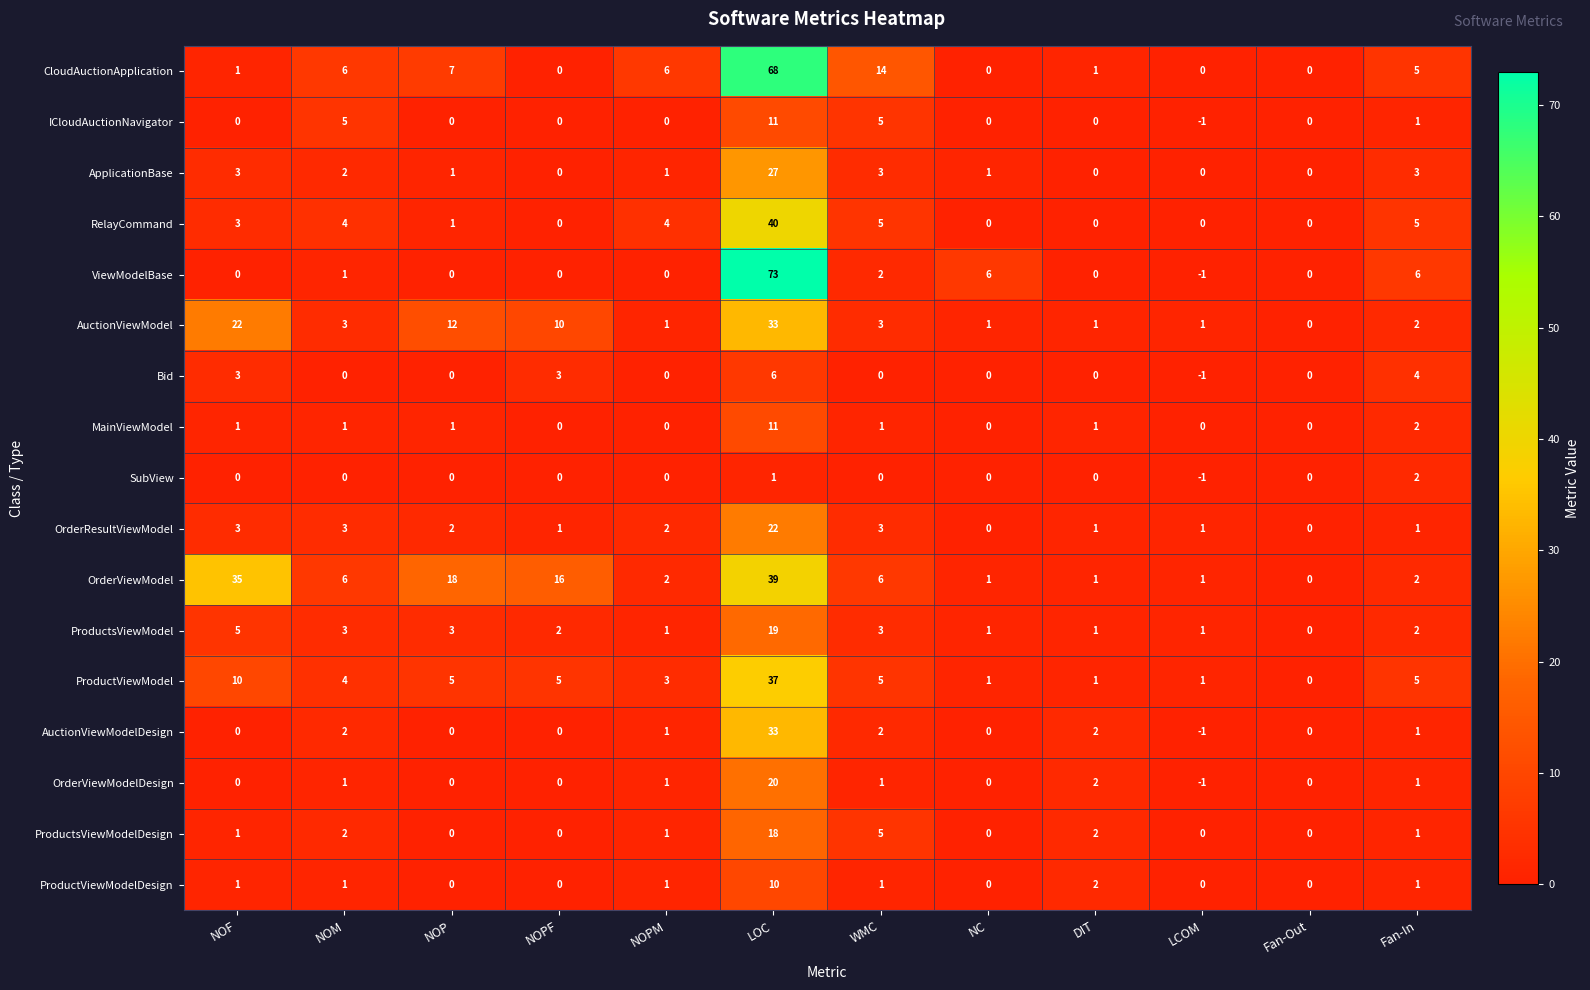

Which series has the largest total across all categories?

OrderViewModel